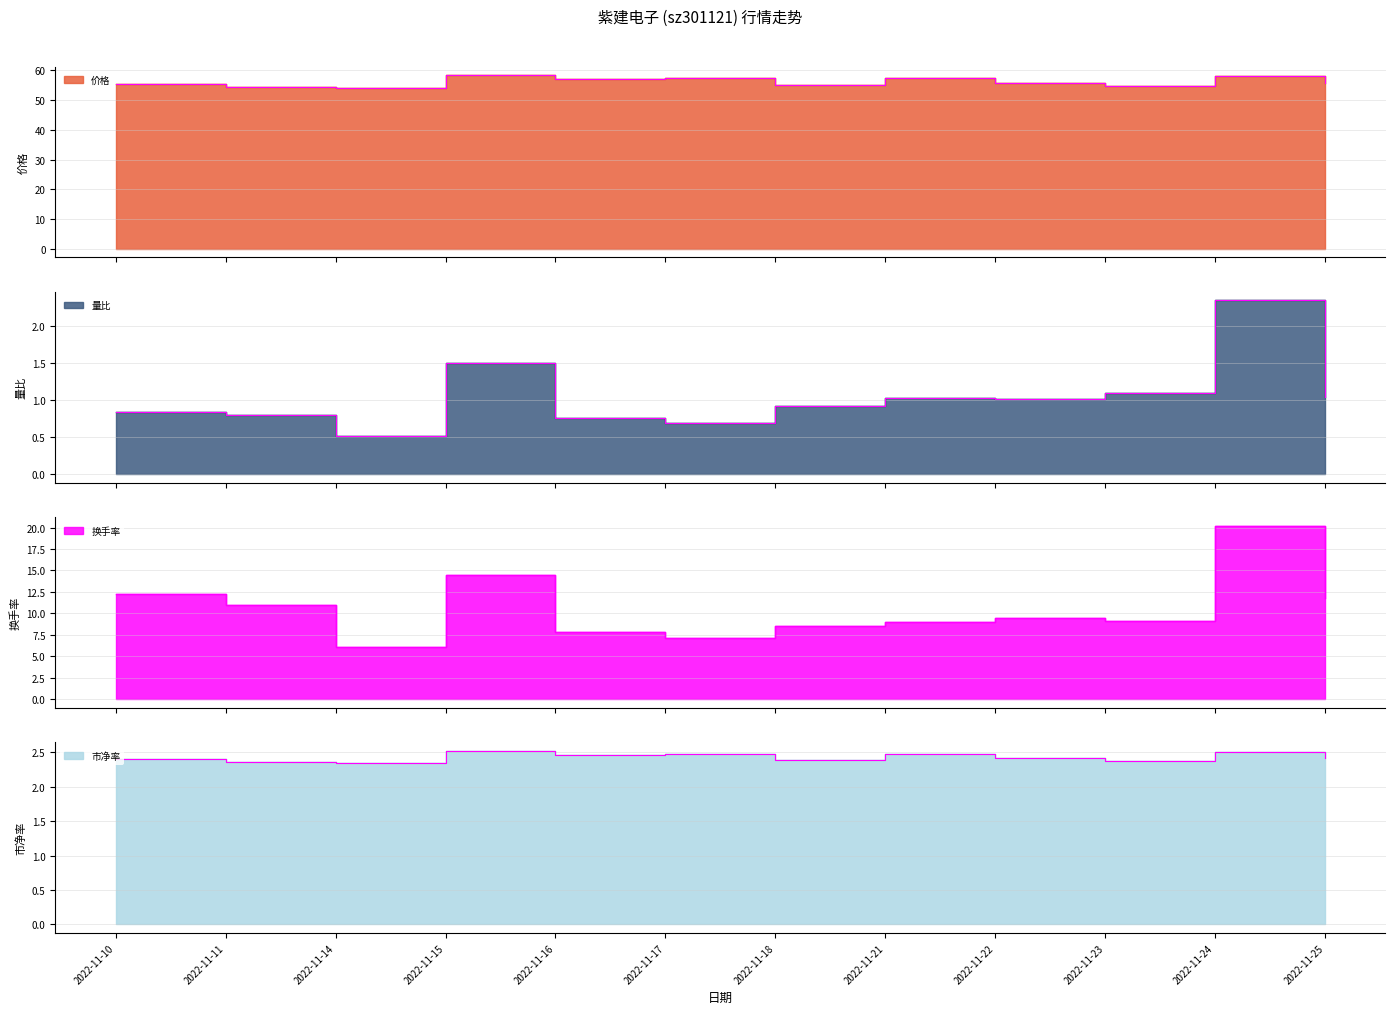

What is the value of the 量比 point at the 8th from the left?

1.0